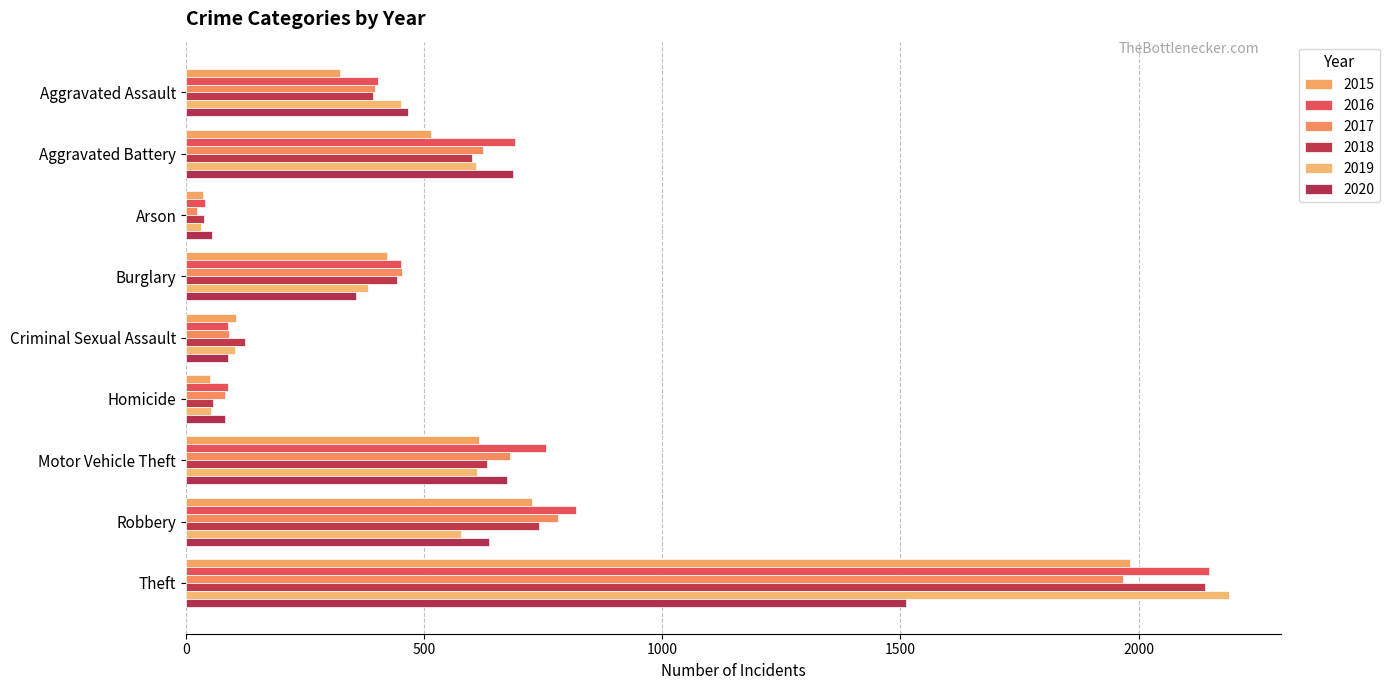

Which category has the lowest value in the 2020 series?

Arson